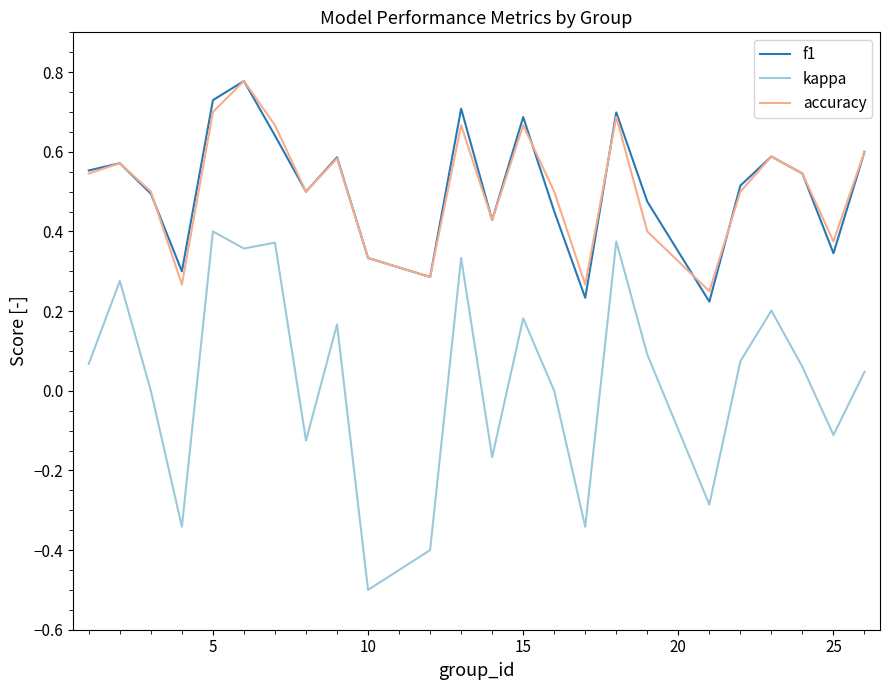

In f1, how many points are lower than both neighbors (excluding endpoints)?

7